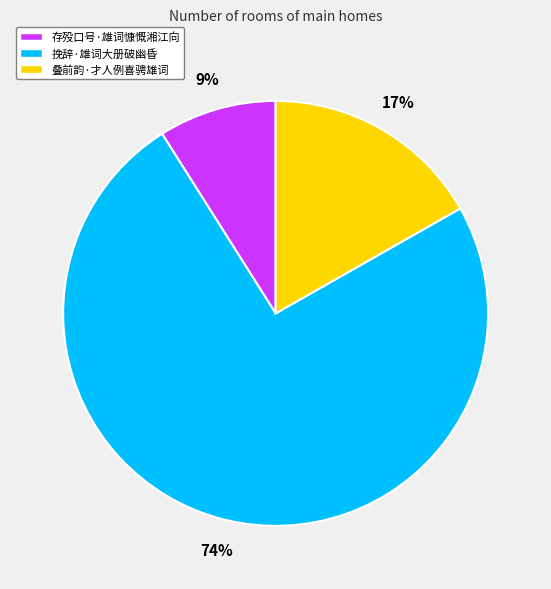

To the nearest percent, what portion does 挽辞·雄词大册破幽昏 represent?

74%